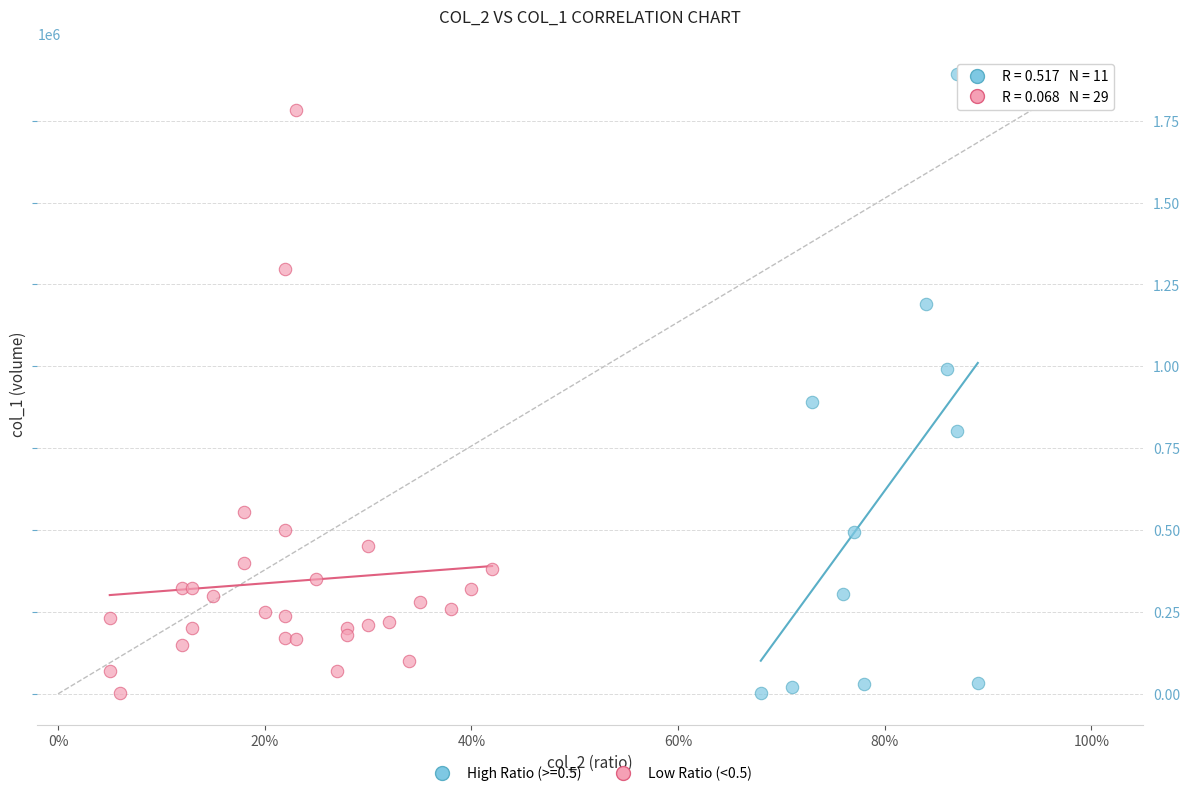

Which series has the largest Y range (max minus min)?

High Ratio (>=0.5)